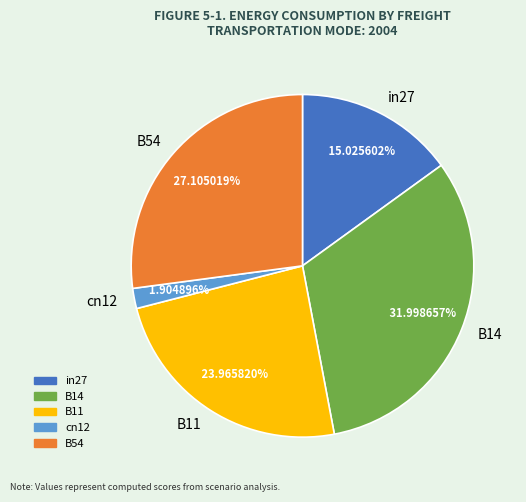

Is it true that B14 is 17% of the pie?

False